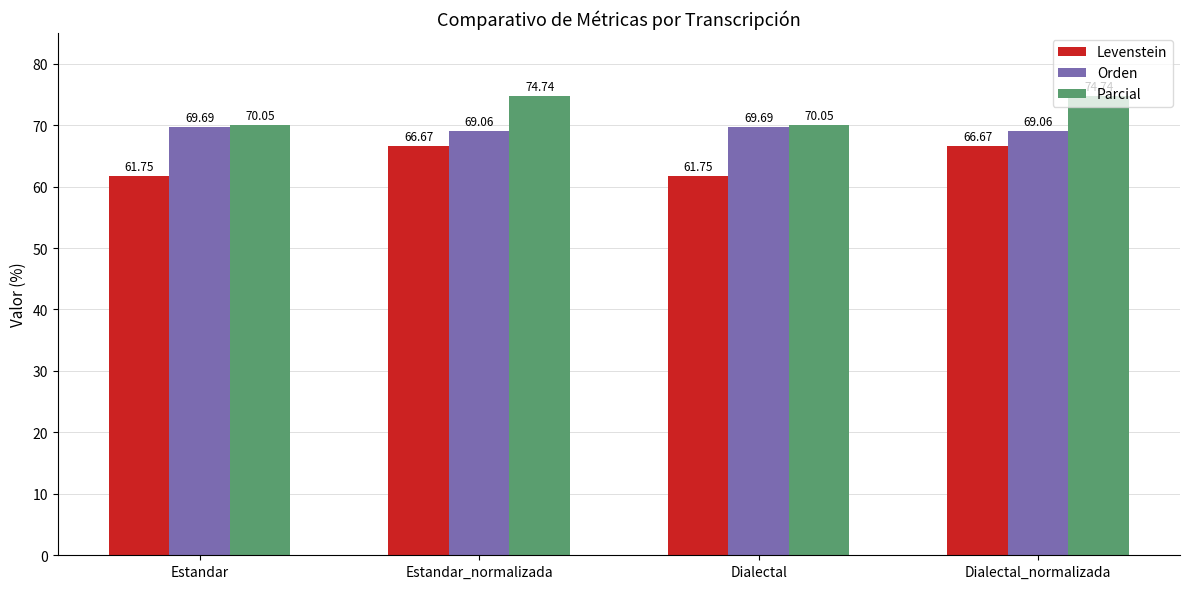

What are all the series names shown in the legend?

Levenstein, Orden, Parcial